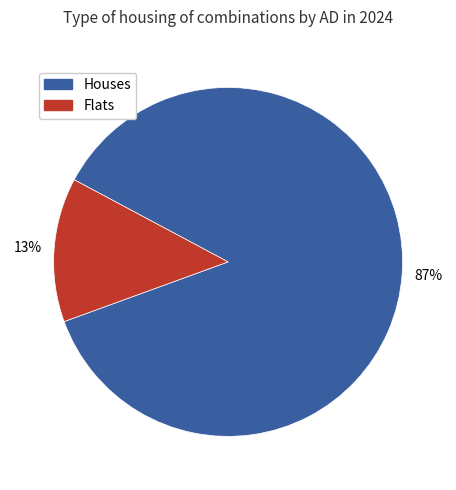

Is the sum of Flats and Houses greater than half?

Yes